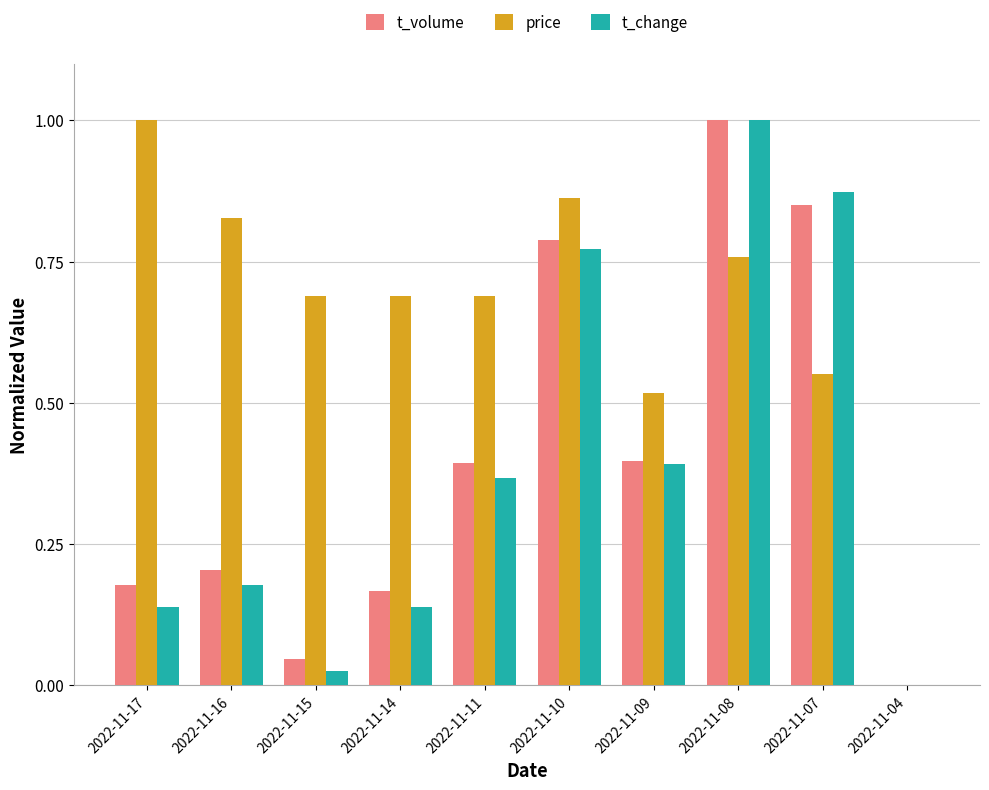

Which series changed the most between 2022-11-11 and 2022-11-10?

t_change